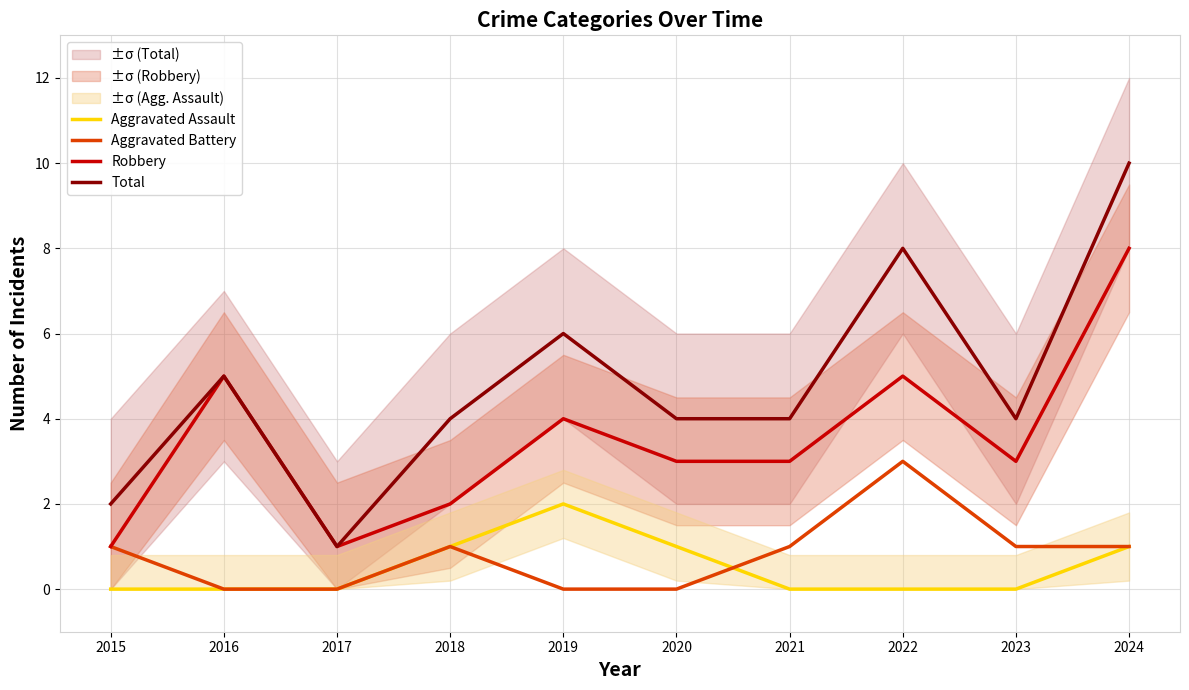

What is the difference between the maximum and minimum values in the Aggravated Assault series?

2